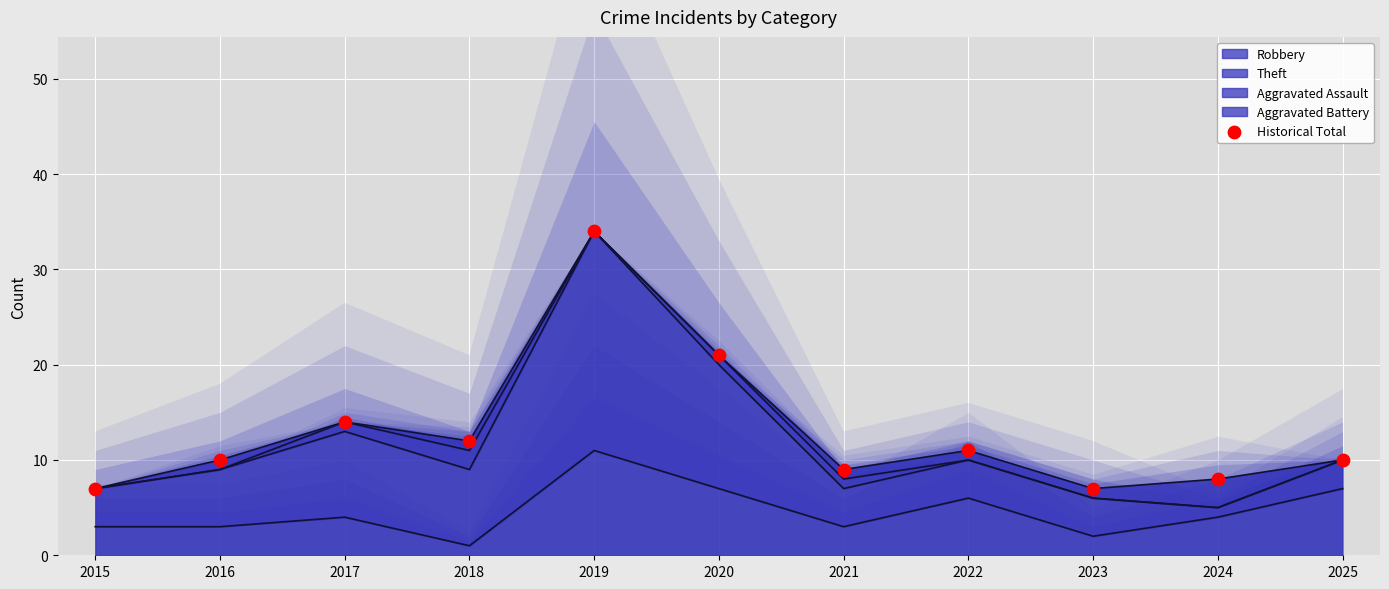

What is the change in value from 2015 to 2020?

+14